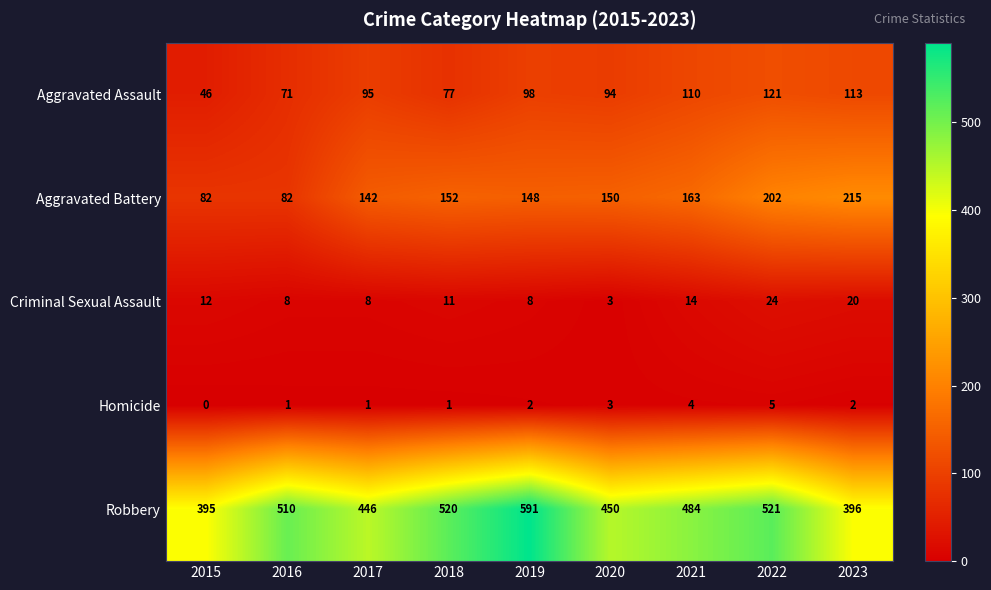

True or false: Homicide has a value of 5 at 2022.

True